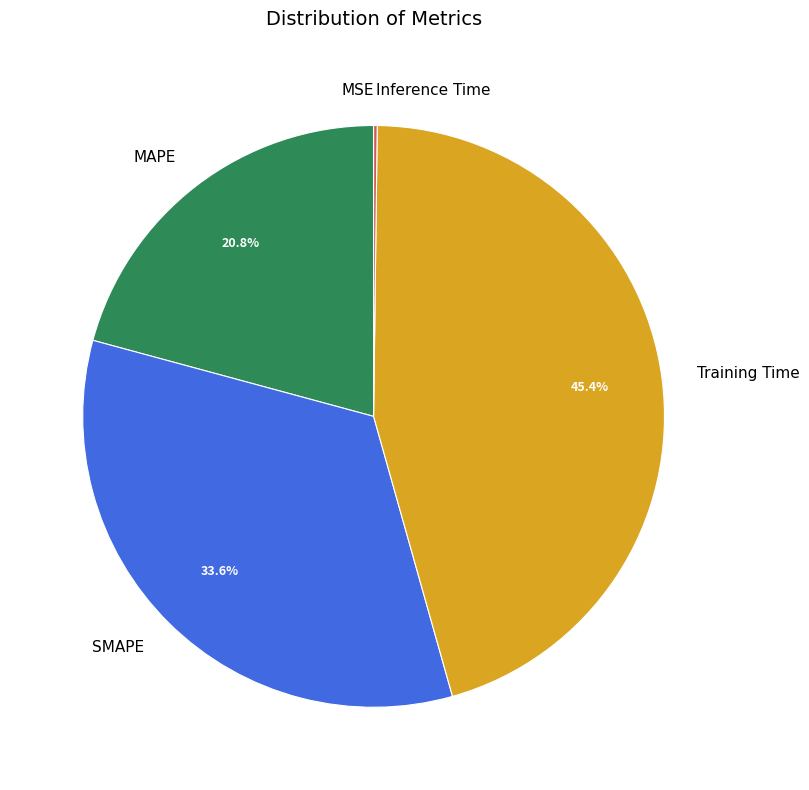

Which slice is the largest?

Training Time